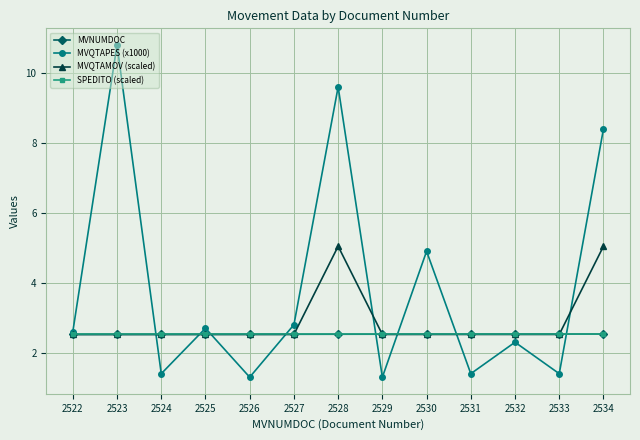

List the labels in order of SPEDITO (scaled) value, smallest first.

2522, 2523, 2524, 2525, 2526, 2527, 2528, 2529, 2530, 2531, 2532, 2533, 2534